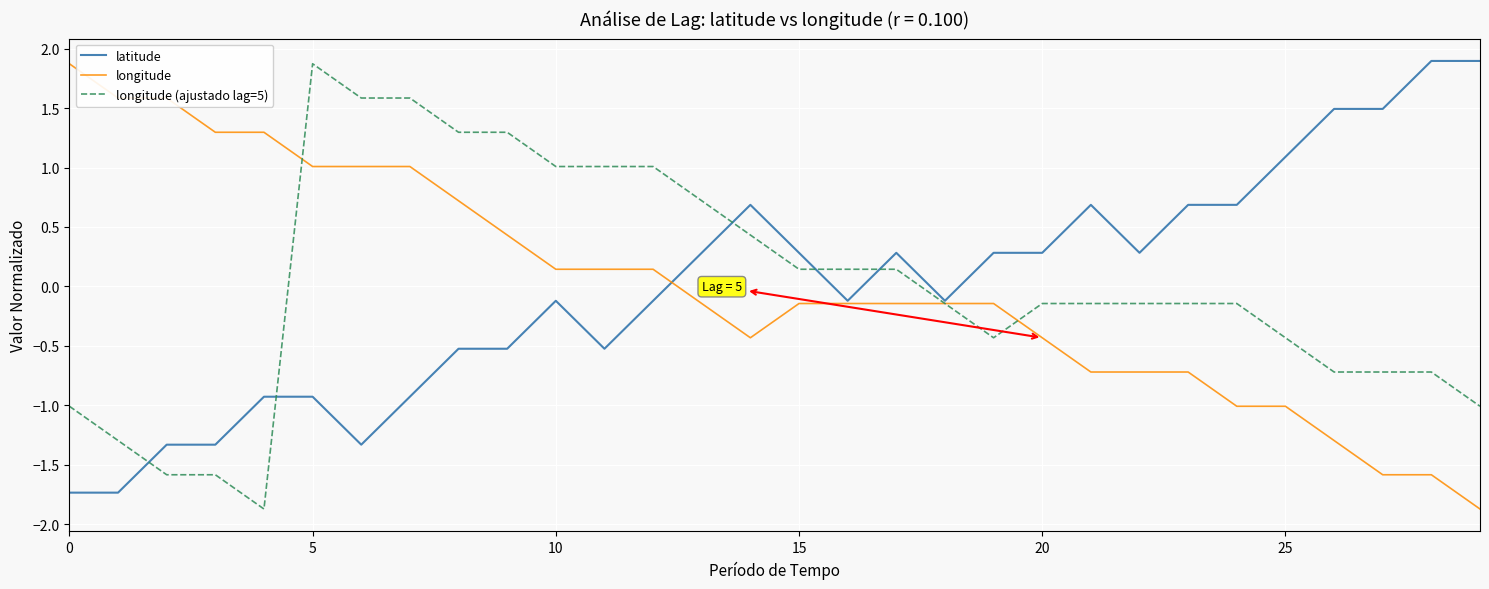

What is the maximum value for longitude?

1.9